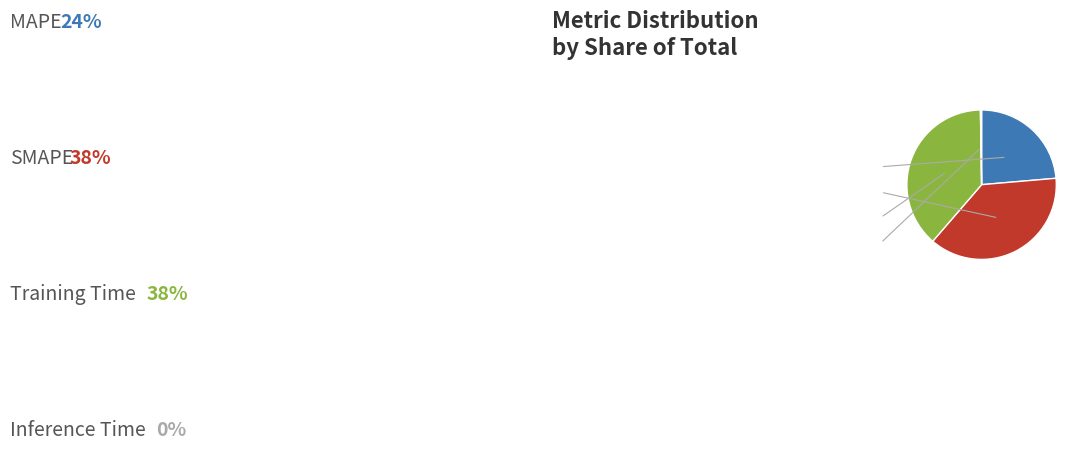

Does any single category account for the majority?

No